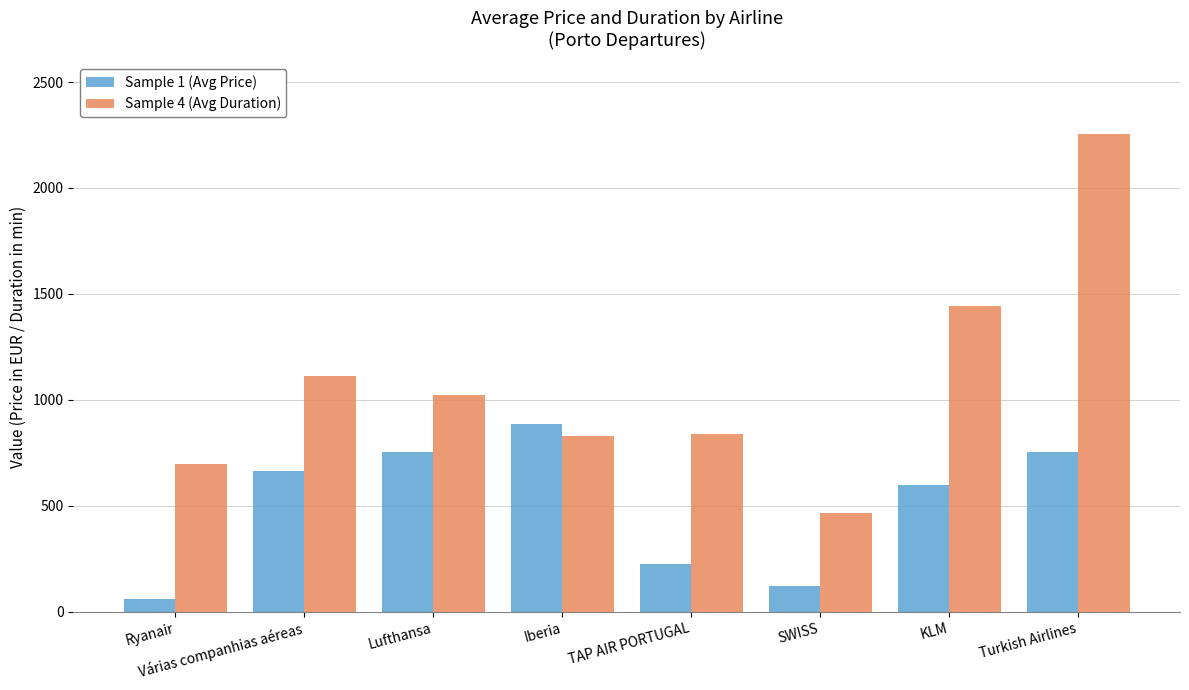

Which series has the largest total across all categories?

Sample 4 (Avg Duration)